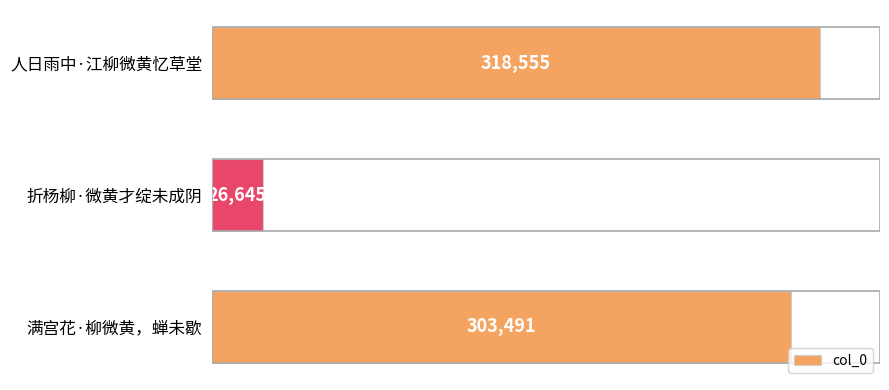

Rank the categories by value from lowest to highest.

折杨柳·微黄才绽未成阴, 满宫花·柳微黄，蝉未歇, 人日雨中·江柳微黄忆草堂